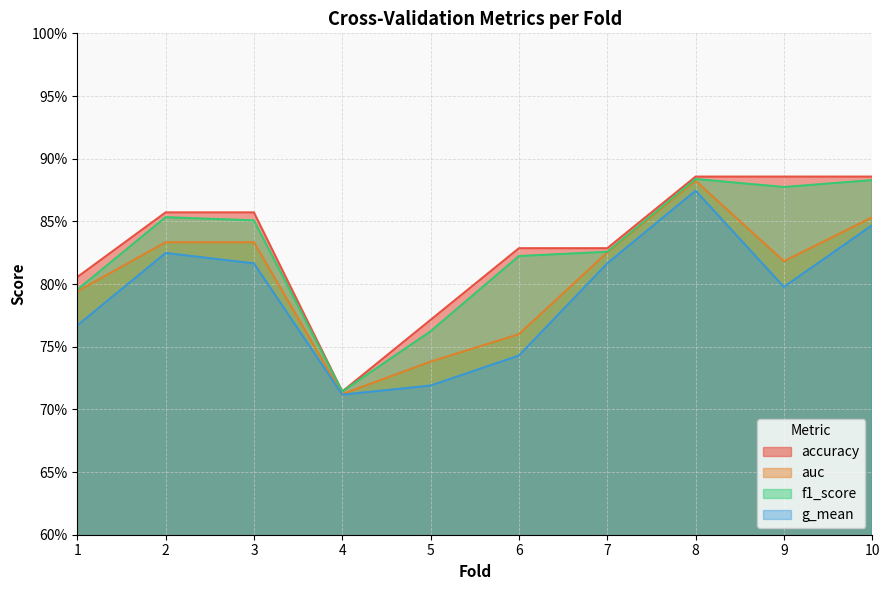

Which label corresponds to the smallest value in the chart?

4